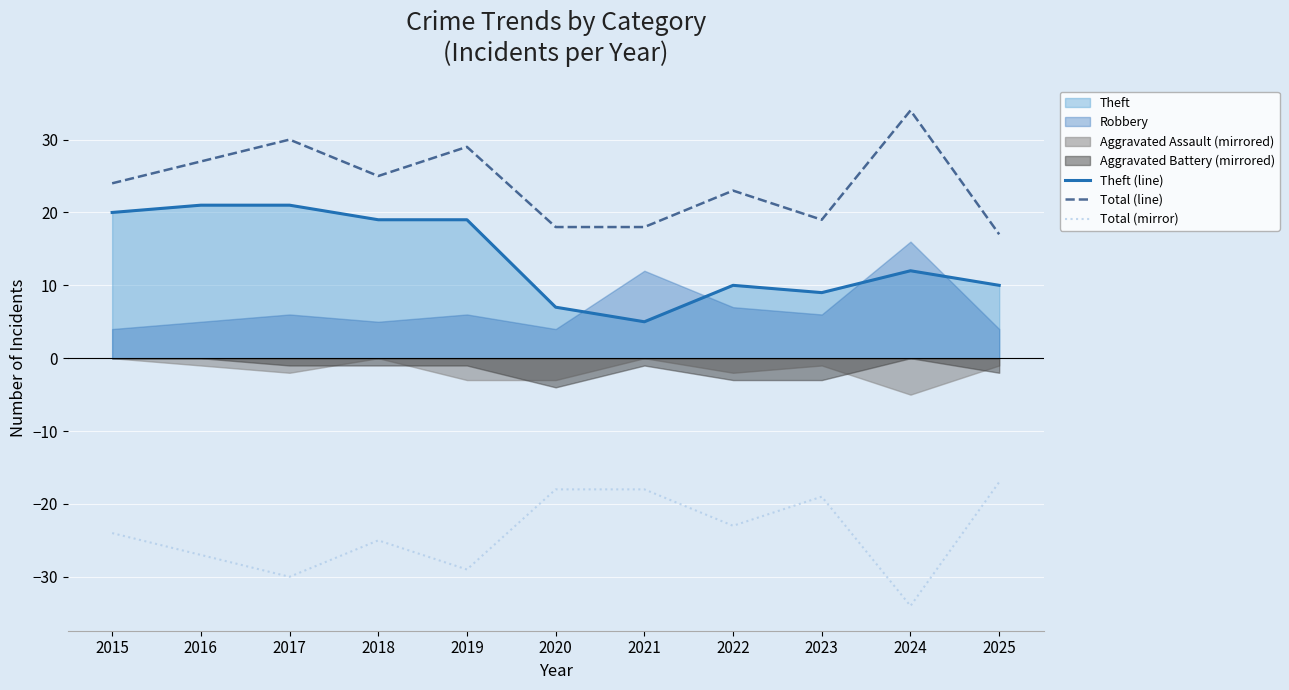

True or false: Total (line) and Total (mirror) cross at least once.

False